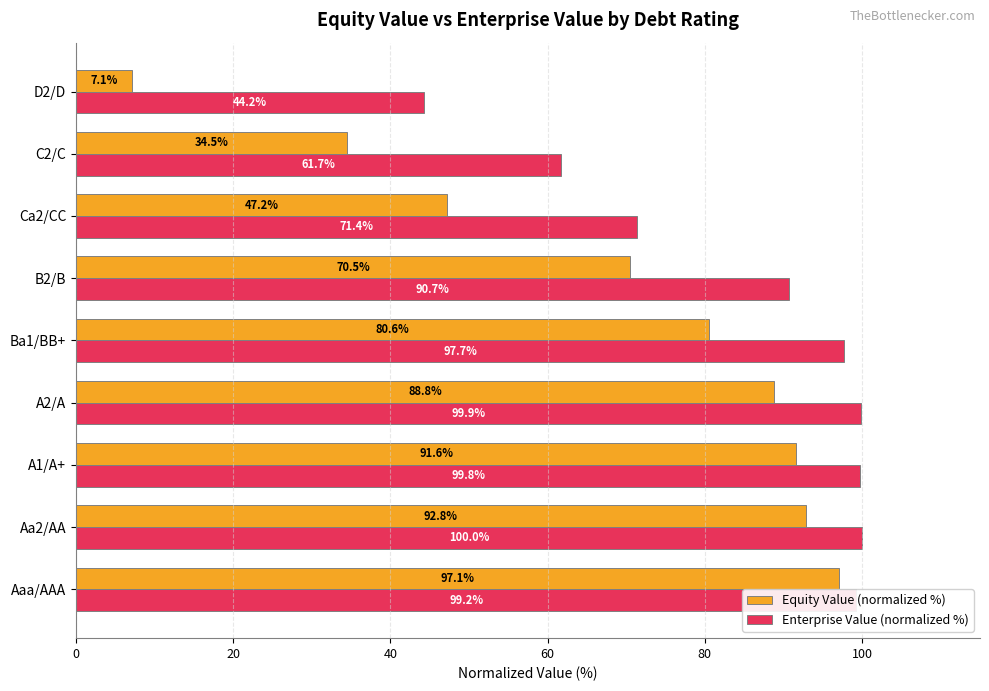

The value of Enterprise Value (normalized %) at Ba1/BB+ is 163.5. True or false?

False